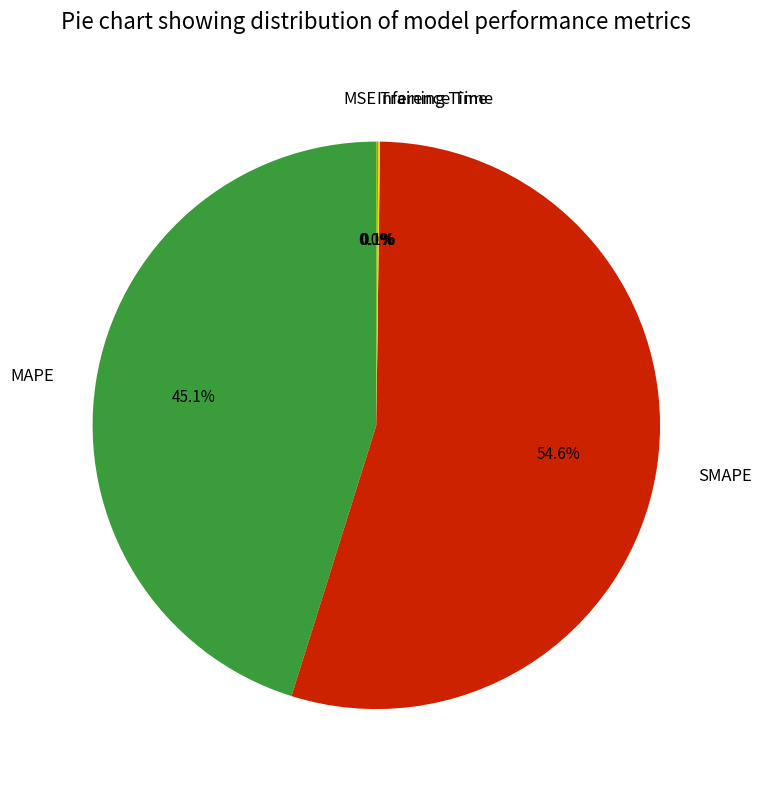

Which category has the biggest portion of the pie?

SMAPE